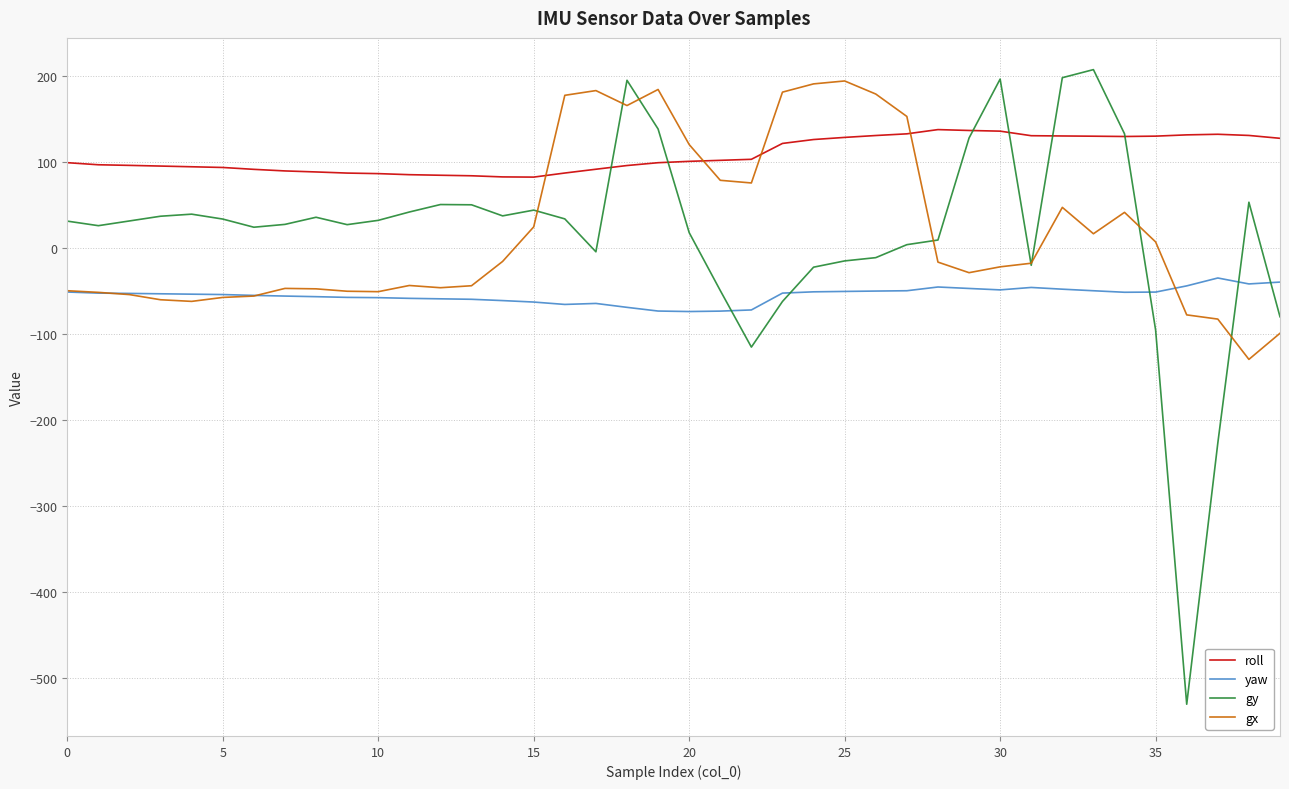

Which series has the largest range (max minus min)?

gy